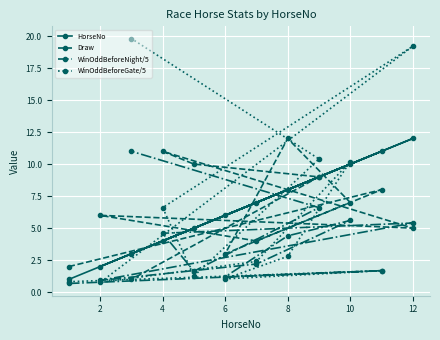

True or false: WinOddBeforeGate/5 and HorseNo intersect in this chart.

True